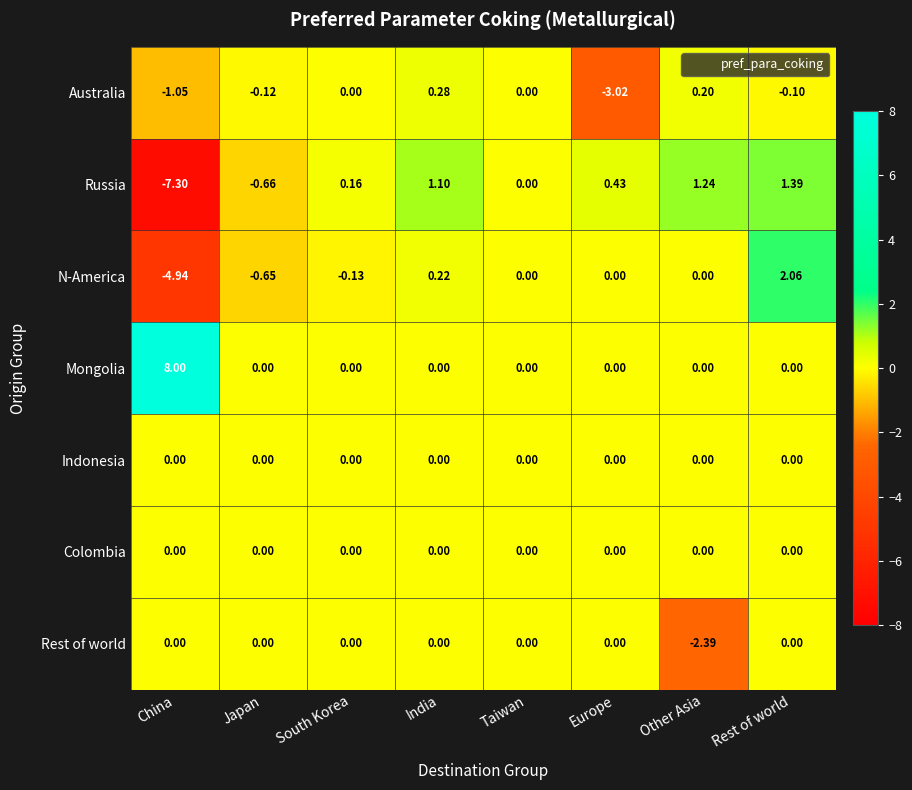

Between India and Taiwan, which series saw the biggest shift?

Russia